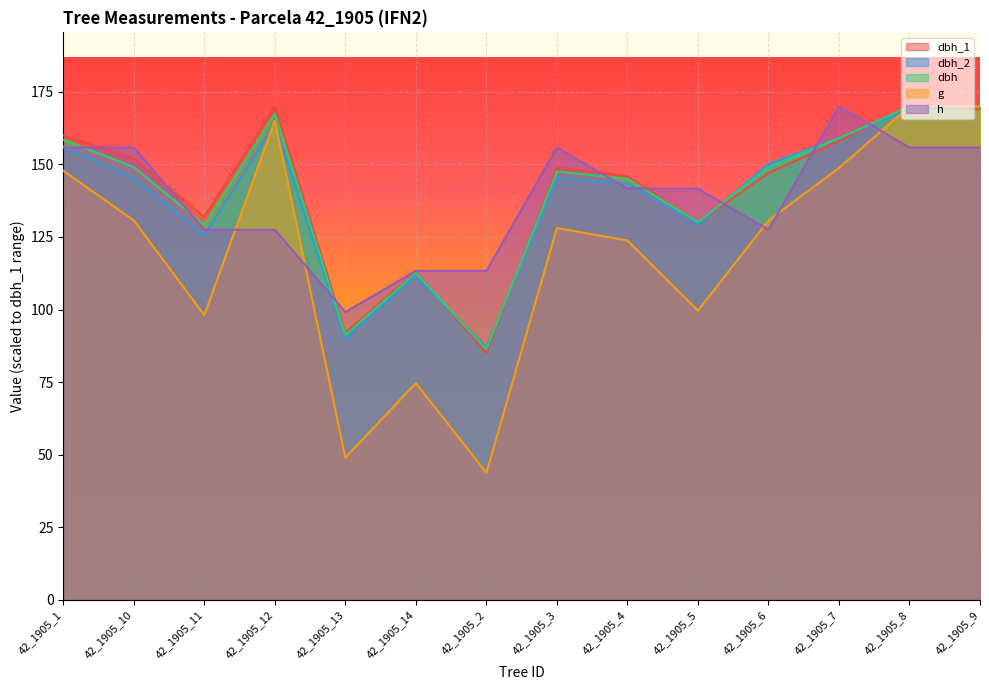

What position from the right is 42_1905_1?

14